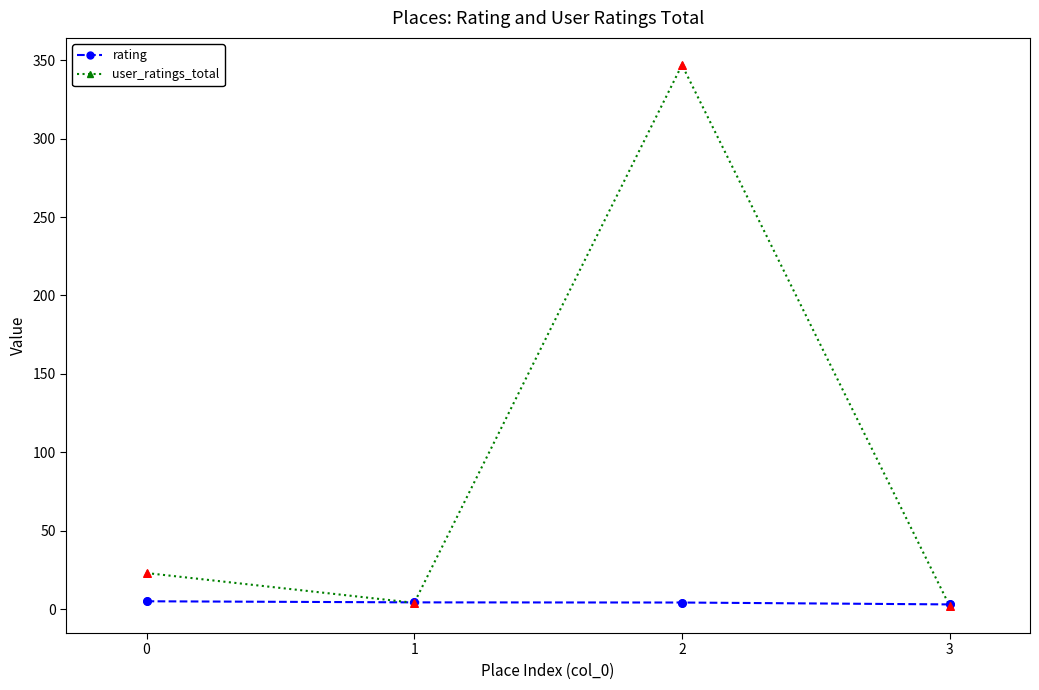

What are all the series names shown in the legend?

rating, user_ratings_total